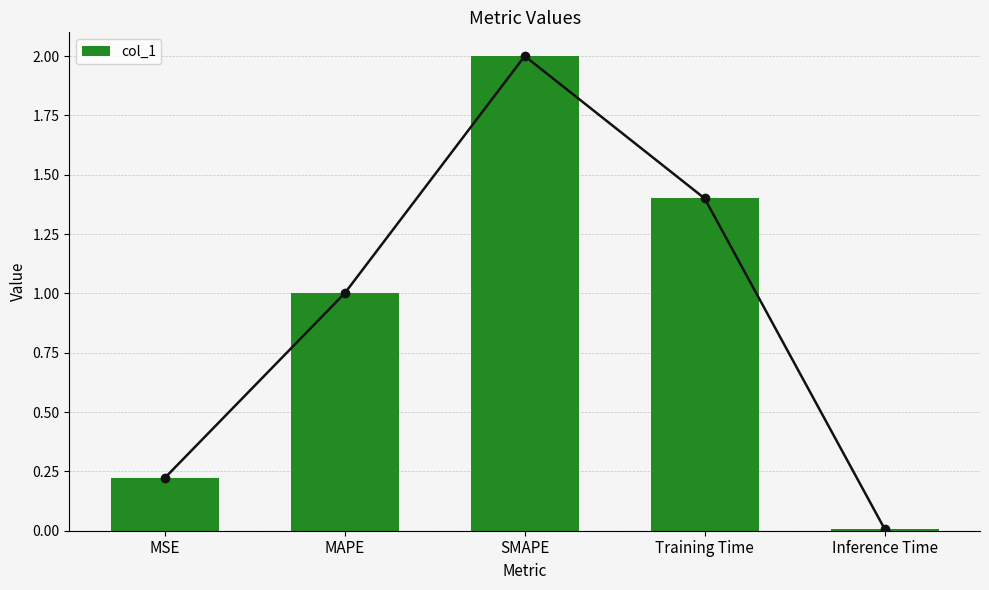

Where does the data first go above 1?

MAPE